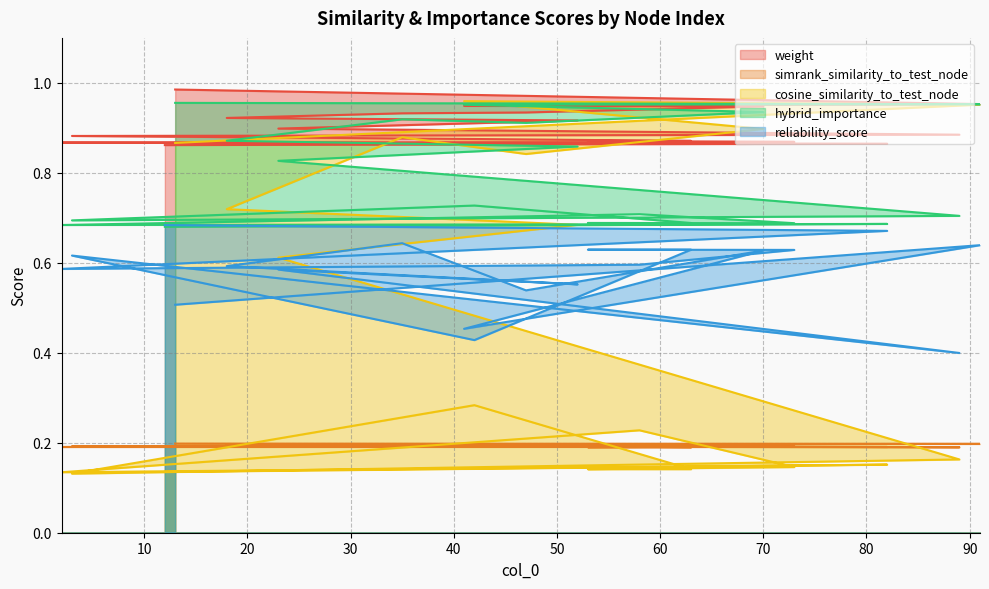

At 41, list the series in order from smallest to largest.

simrank_similarity_to_test_node, reliability_score, weight, hybrid_importance, cosine_similarity_to_test_node